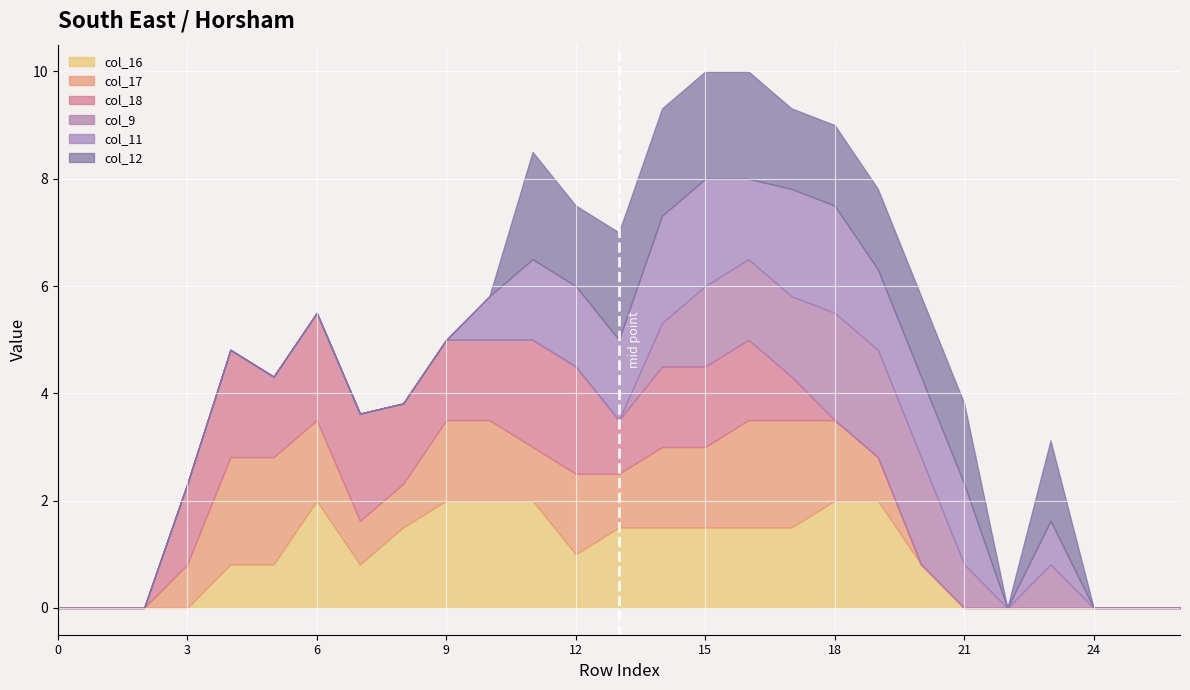

Which series has the largest total across all categories?

col_16